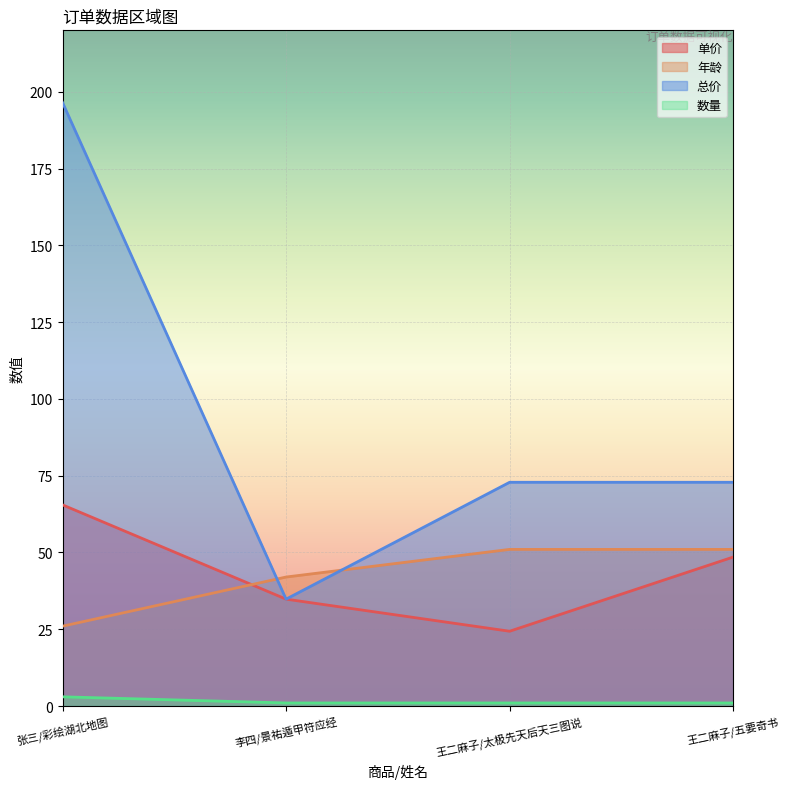

The 数量 series shows 1.0 at 王二麻子/太极先天后天三图说. True or false?

True